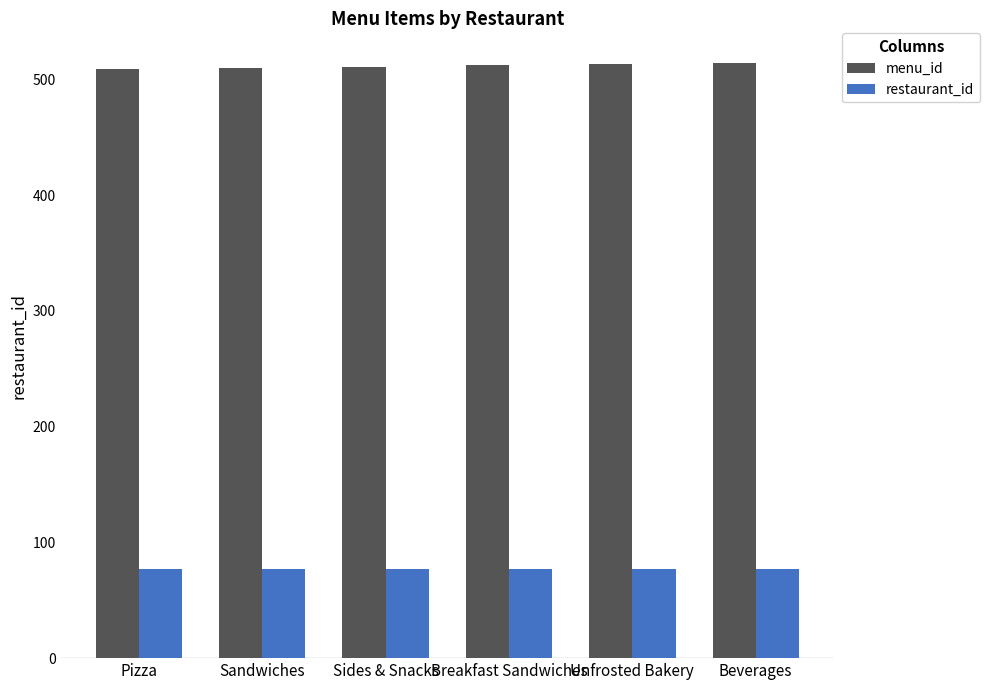

What is the sum of all menu_id values?

3069